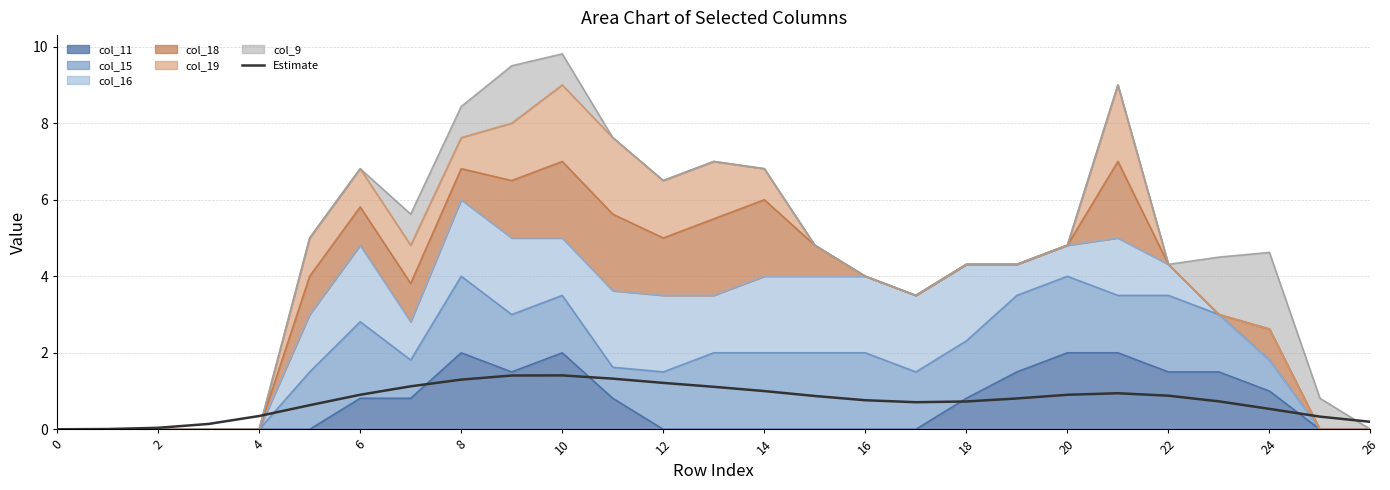

How many lines are shown in the chart?

1